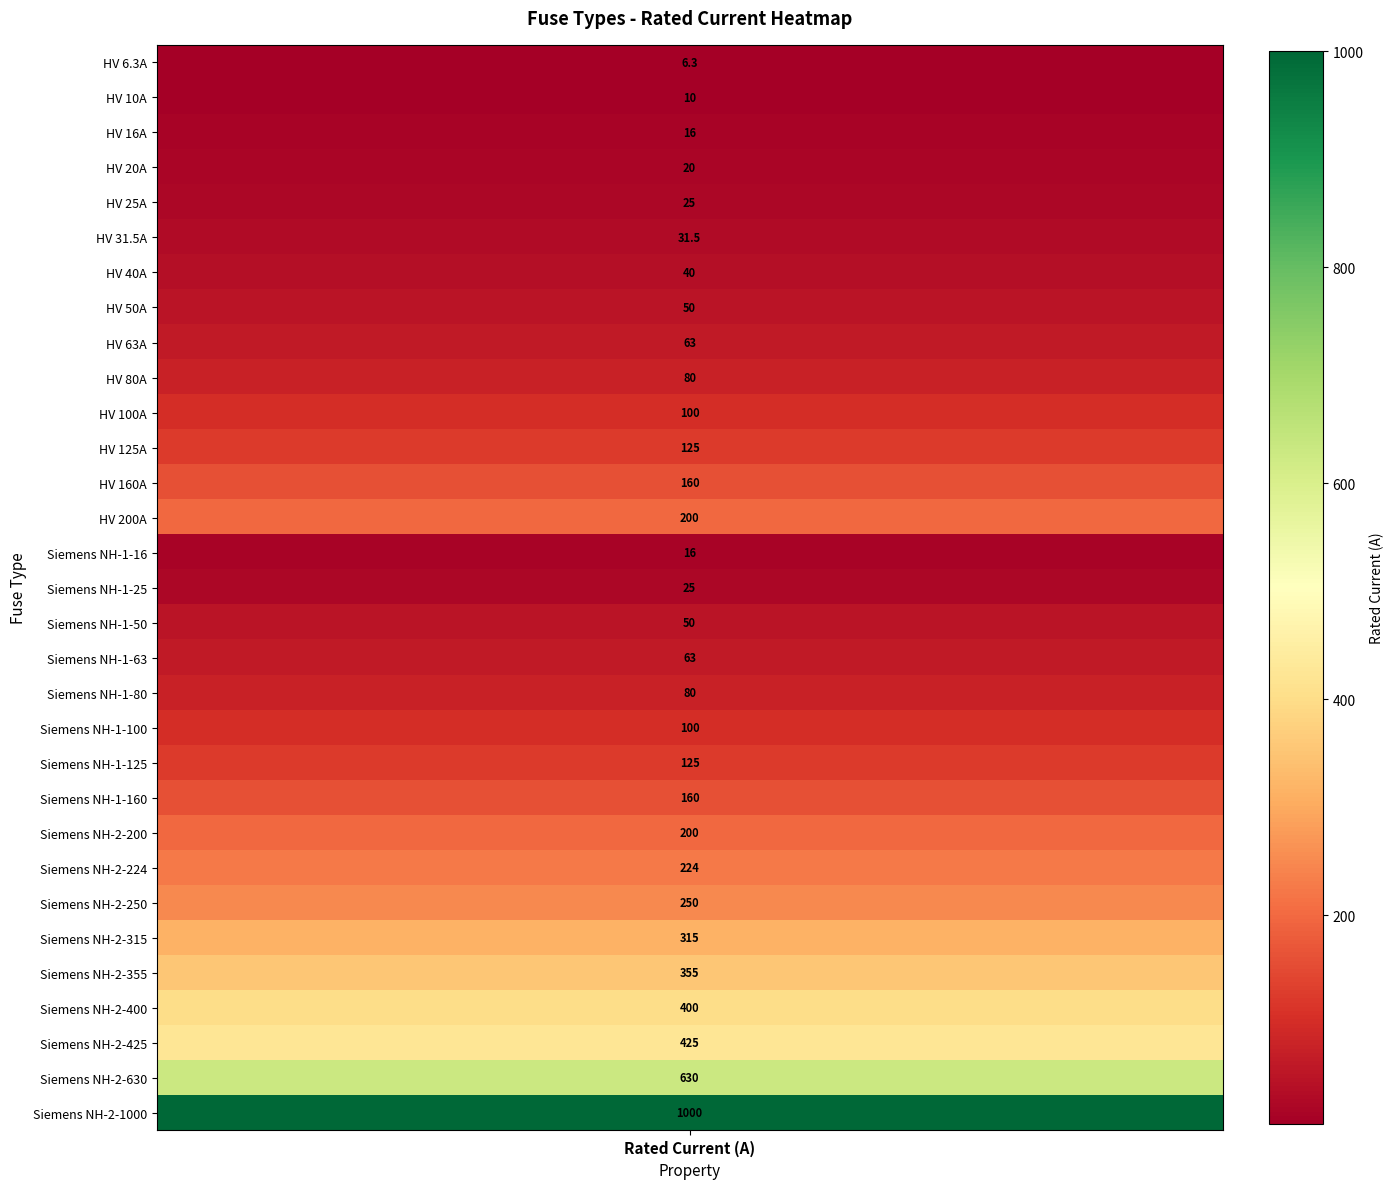

Which has a higher value, Siemens NH-2-630 or Siemens NH-2-400?

Siemens NH-2-630